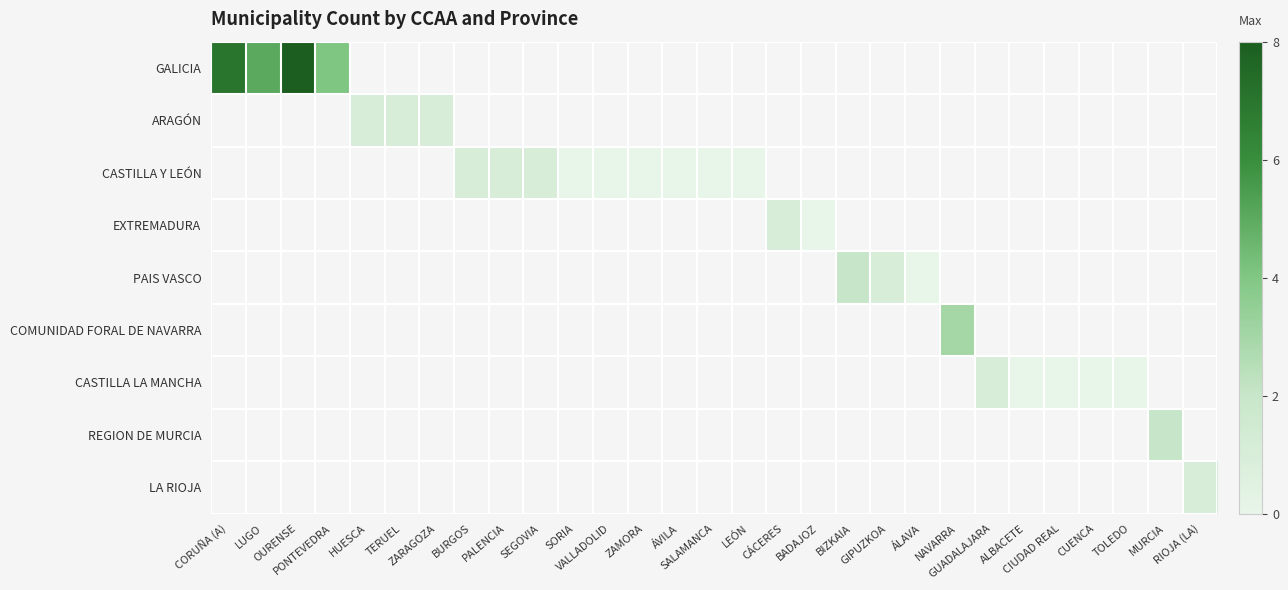

How many data points does each series have?

29